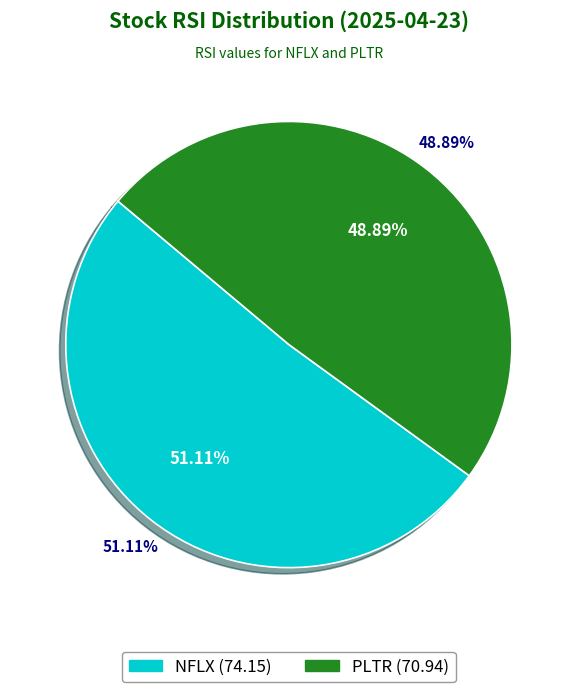

What is the change in value from NFLX to PLTR?

-3.2